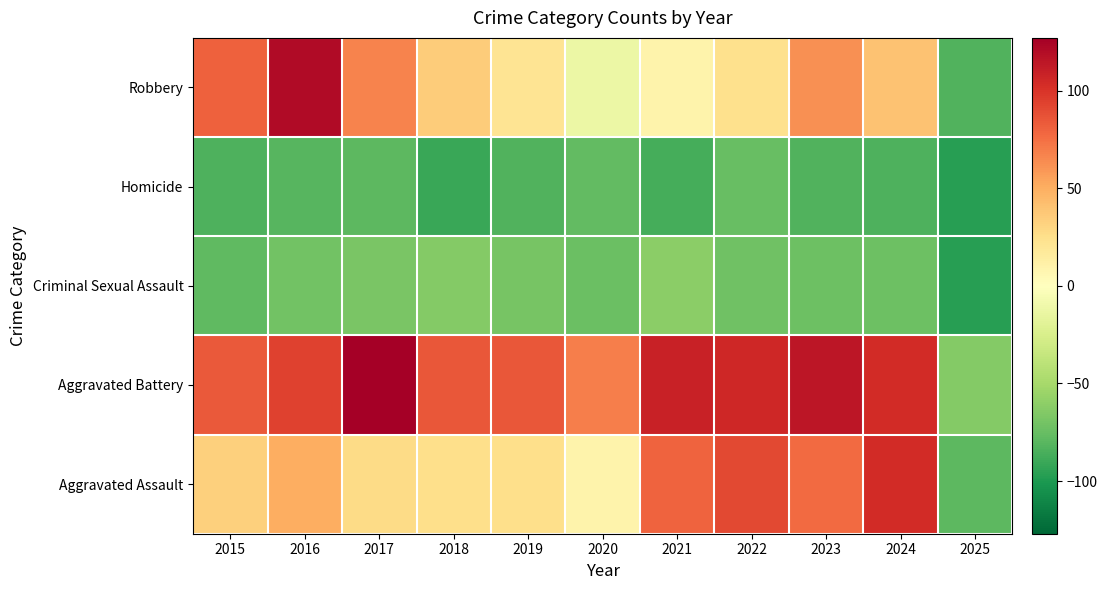

Reading left to right, transcribe all the data shown in this chart.

Aggravated Assault: 2015=33	2016=50	2017=27	2018=25	2019=25	2020=9	2021=80	2022=91	2023=77	2024=104	2025=-79
Aggravated Battery: 2015=84	2016=94	2017=127	2018=85	2019=85	2020=69	2021=109	2022=106	2023=115	2024=104	2025=-64
Criminal Sexual Assault: 2015=-78	2016=-71	2017=-68	2018=-64	2019=-69	2020=-74	2021=-61	2022=-72	2023=-73	2024=-73	2025=-97
Homicide: 2015=-84	2016=-81	2017=-79	2018=-91	2019=-83	2020=-77	2021=-87	2022=-75	2023=-83	2024=-84	2025=-97
Robbery: 2015=81	2016=121	2017=67	2018=35	2019=21	2020=-12	2021=9	2022=24	2023=62	2024=40	2025=-83